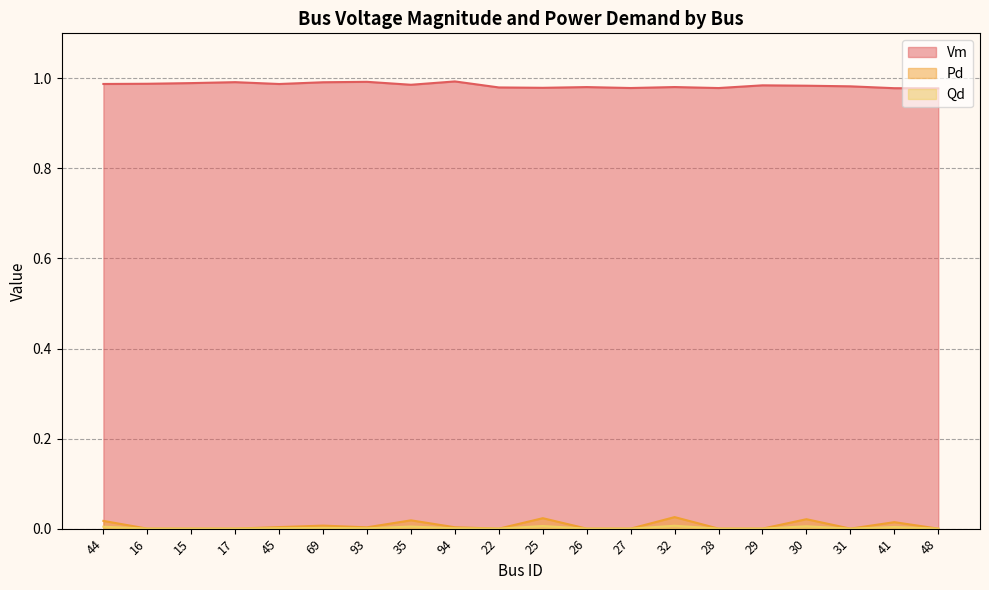

What is the total value across all series at 30?

1.0